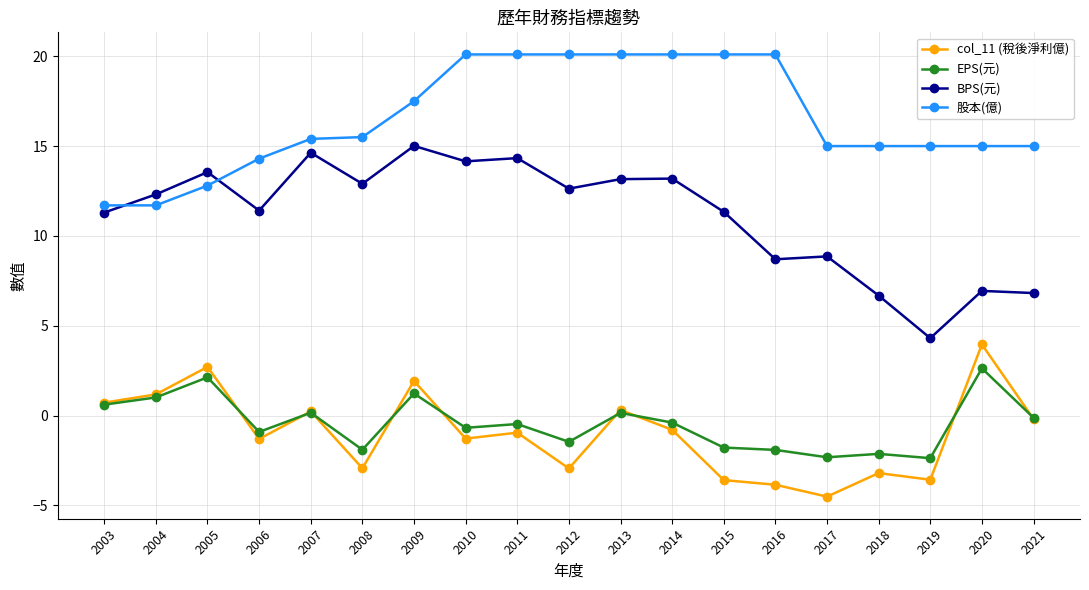

Is it true that BPS(元) equals 4.9 at 2014?

False